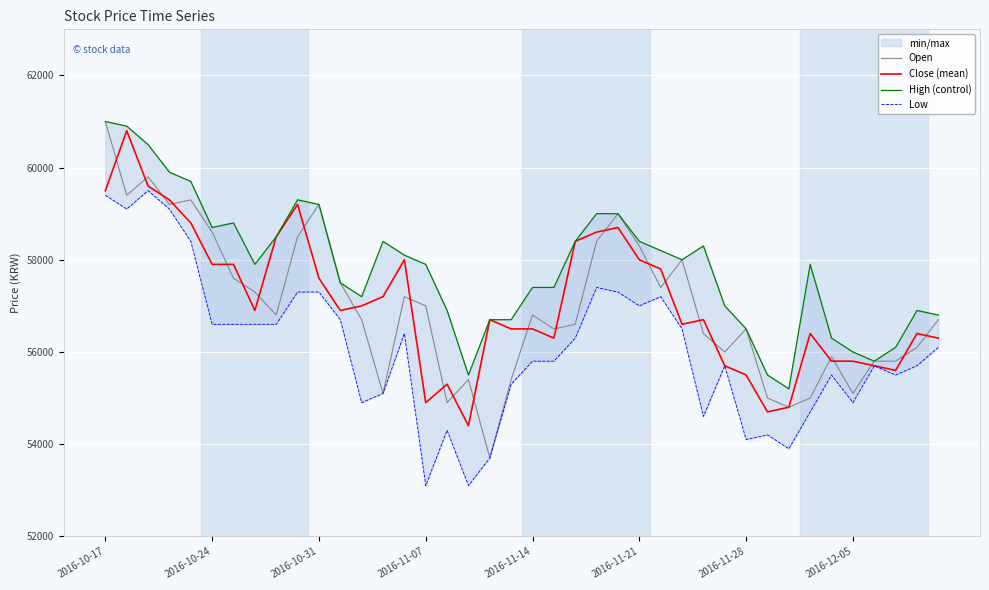

True or false: Low has more than 2 interior local peaks.

True